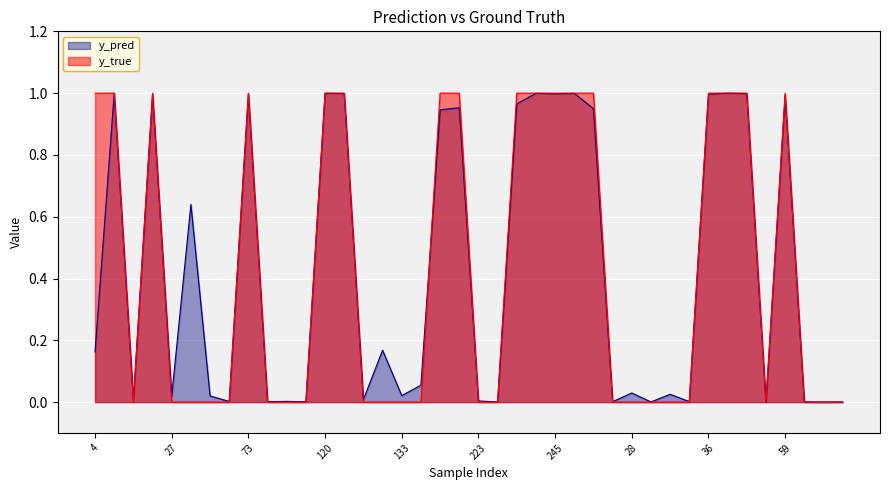

The value of y_true at 40 is -0.4. True or false?

False